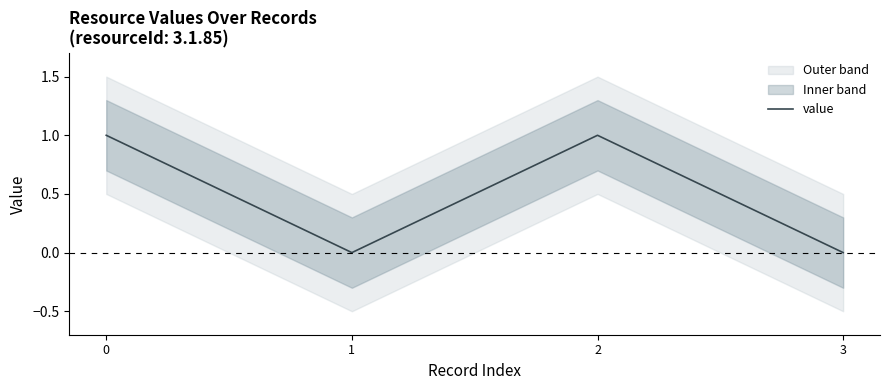

What is the difference between the second highest and second lowest values?

1